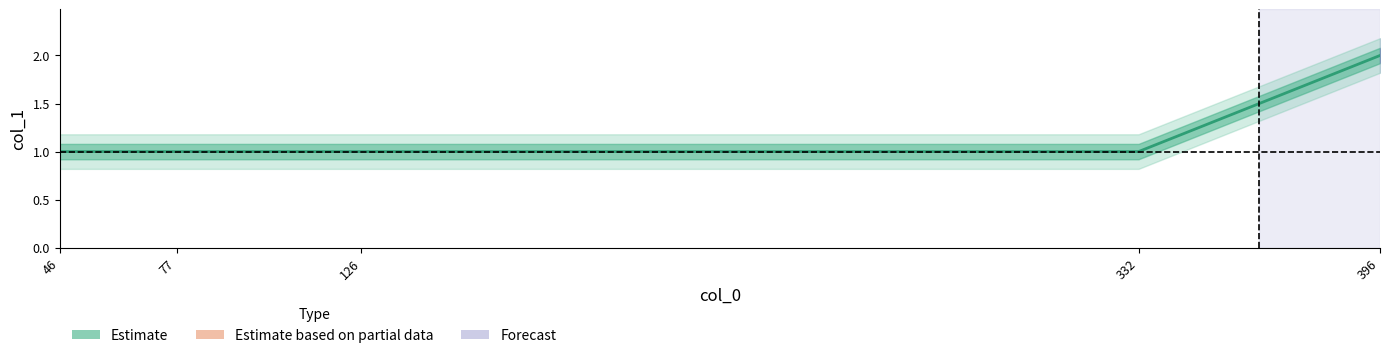

Rank the categories by value from lowest to highest.

46, 77, 126, 332, 396